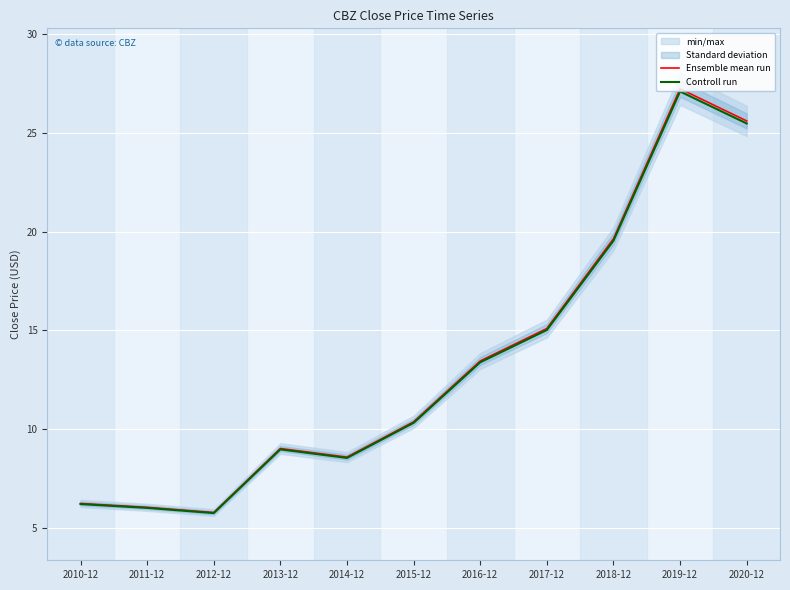

In Ensemble mean run, how many points are lower than both neighbors (excluding endpoints)?

2